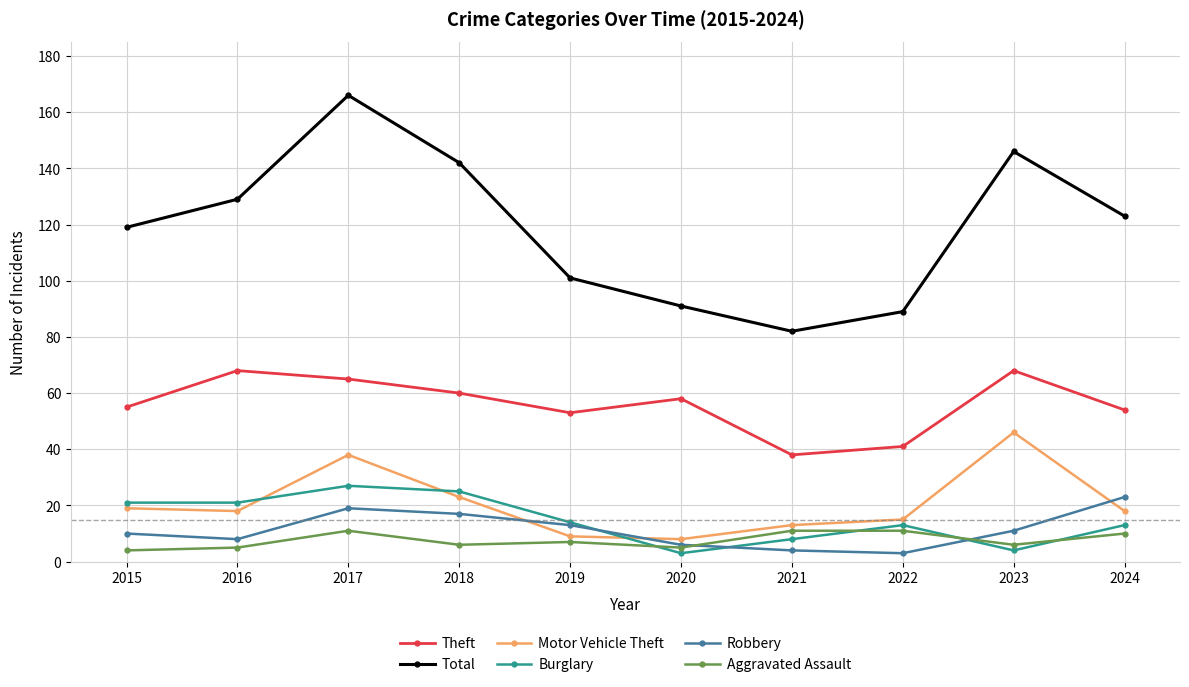

Which series changed the most between 2016 and 2020?

Total